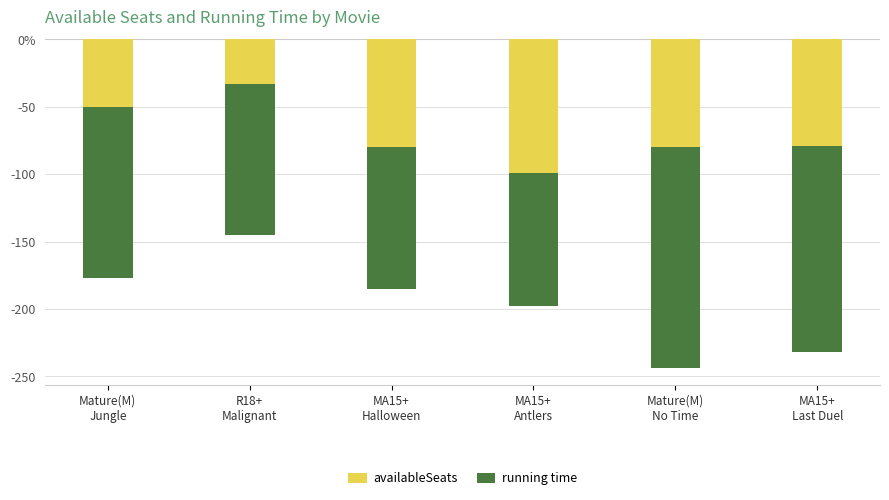

At which category does the chart reach its minimum across all series?

Mature(M)
No Time